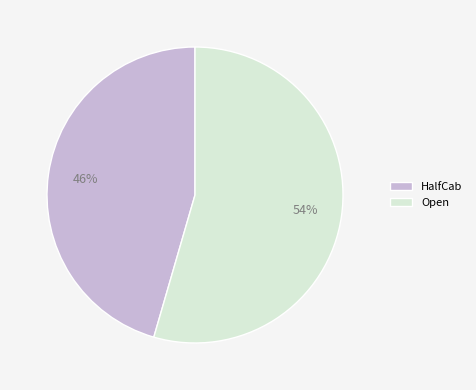

True or false: Open accounts for 54% of the total.

True